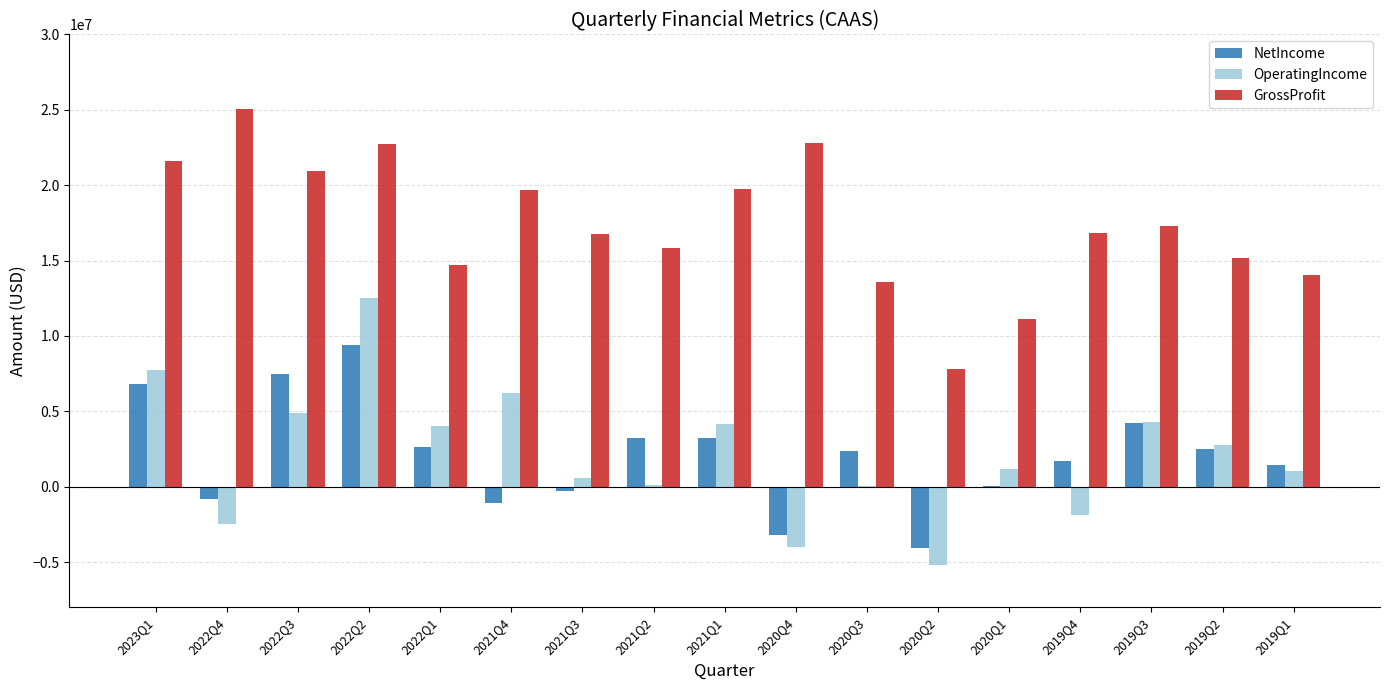

What is the sum of the GrossProfit values at 2022Q1 and 2021Q3?

31526000